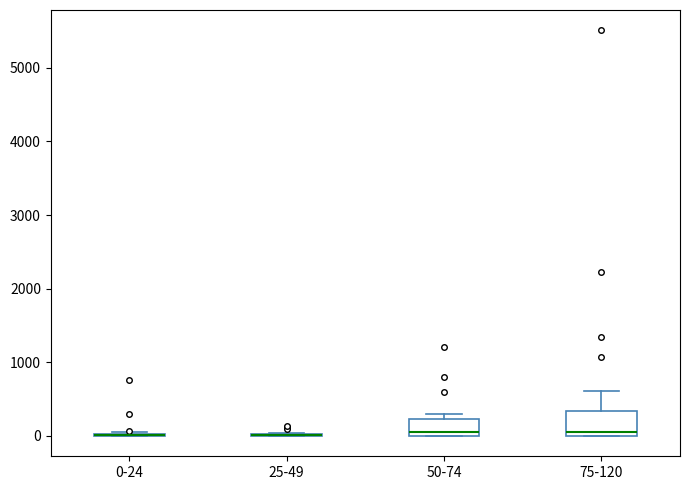

Reading left to right, transcribe this box plot: for each box, give where its median line is, the range the box spans, and where its two whiskers end, as read against the y-axis. The values are not printed on the chart, so give them approximately, as read against the axis.

0-24: box collapsed to a line at 0, whiskers 0 to 100
25-49: box collapsed to a line at 0, whiskers 0 to 0
50-74: median 100, box 0 to 200, whiskers 0 to 300
75-120: median 0 (just above the box's lower edge), box 0 to 300, whiskers 0 to 600